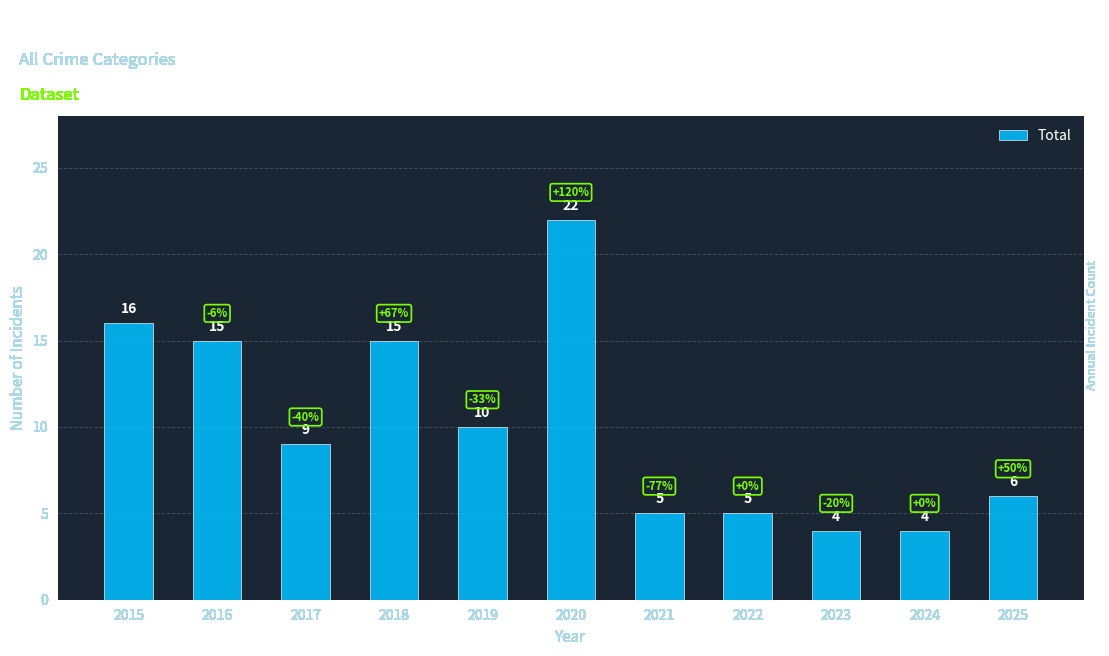

Which category has the highest value across all series?

2020